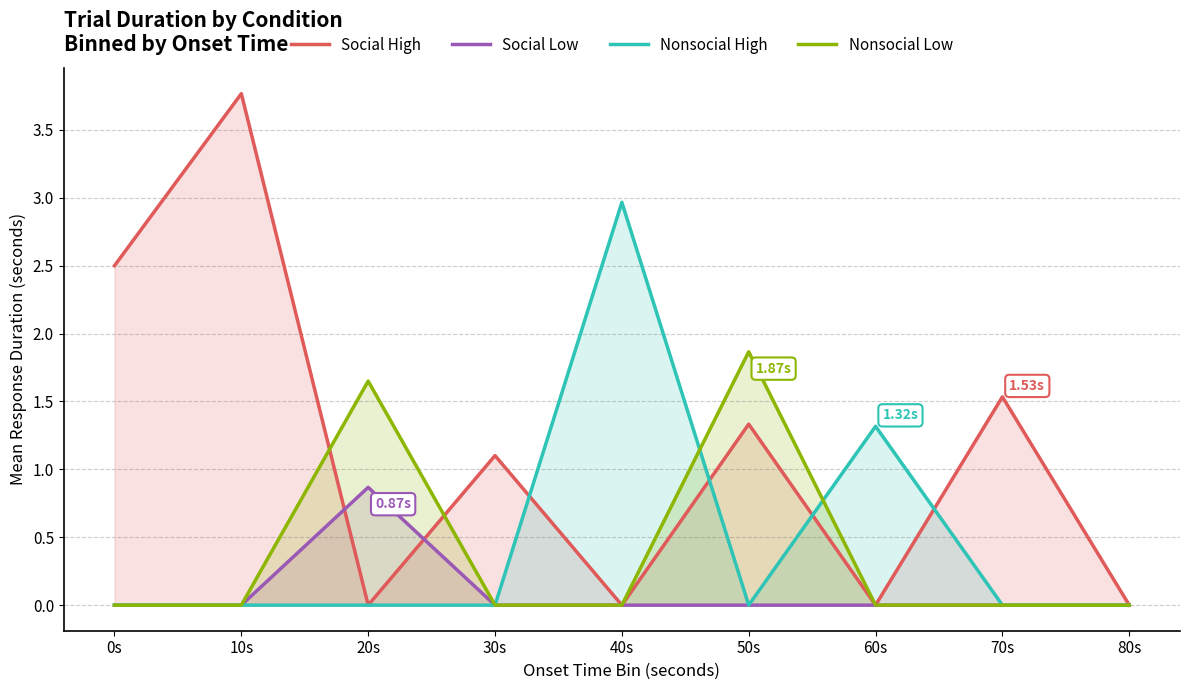

Where is Social High nearest to the value 1?

30s